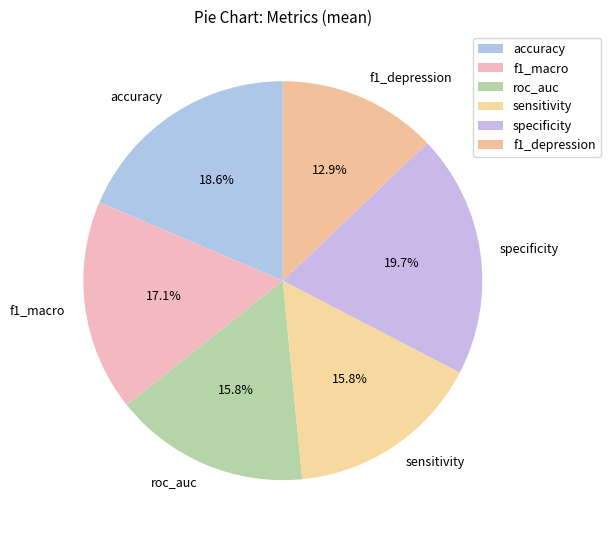

To the nearest percent, what portion does sensitivity represent?

16%